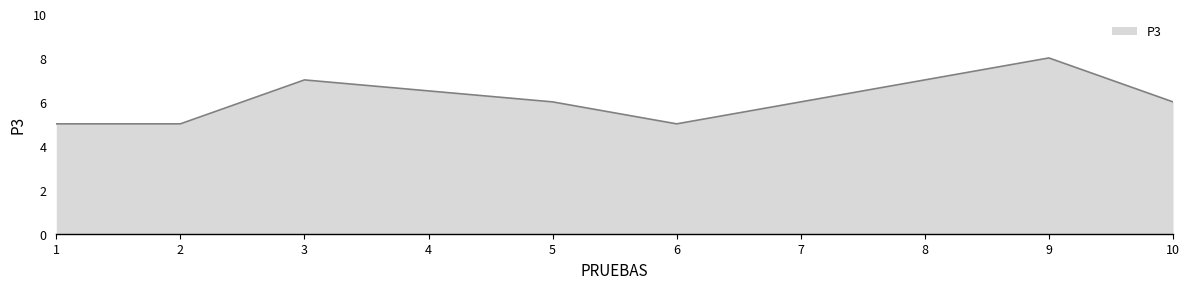

Read the value at 10.

6